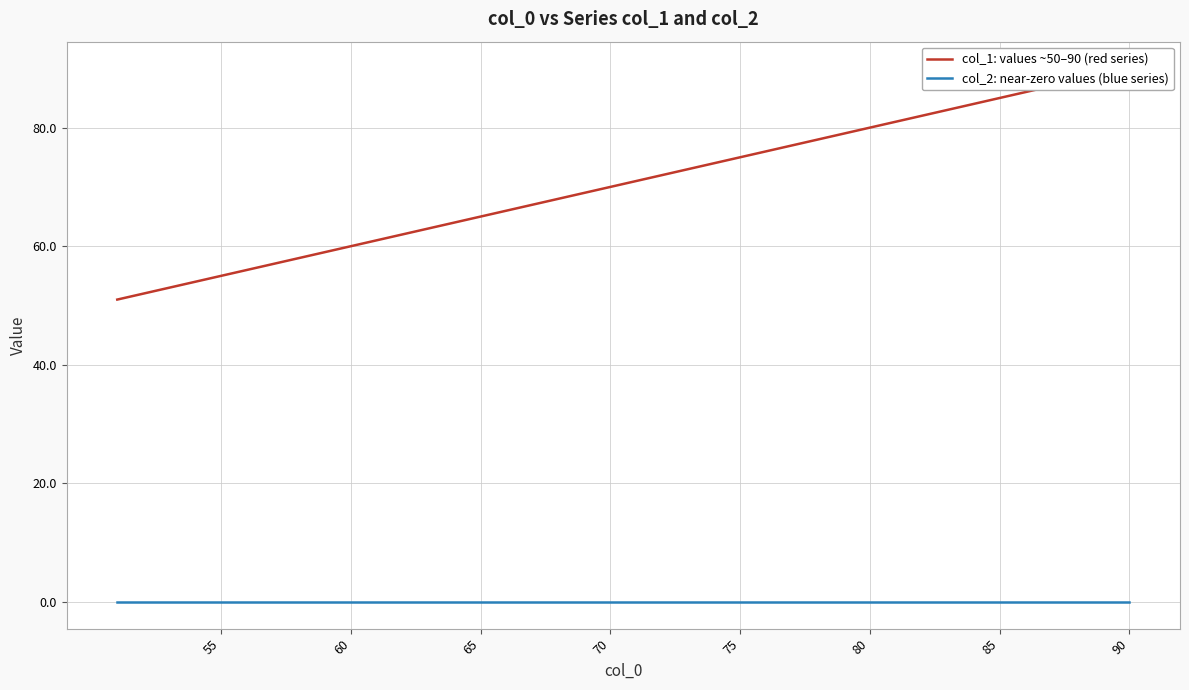

What is the minimum value for col_1?

51.0